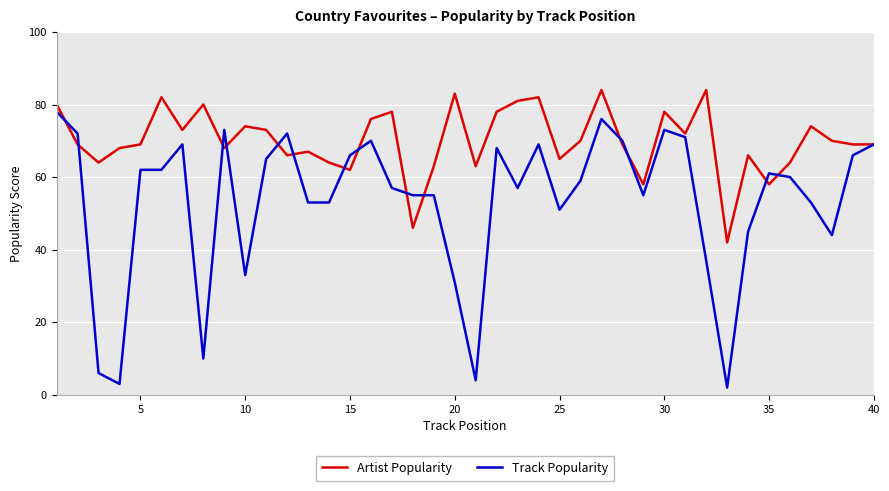

List the series in order of their peak value, highest first.

Artist Popularity, Track Popularity